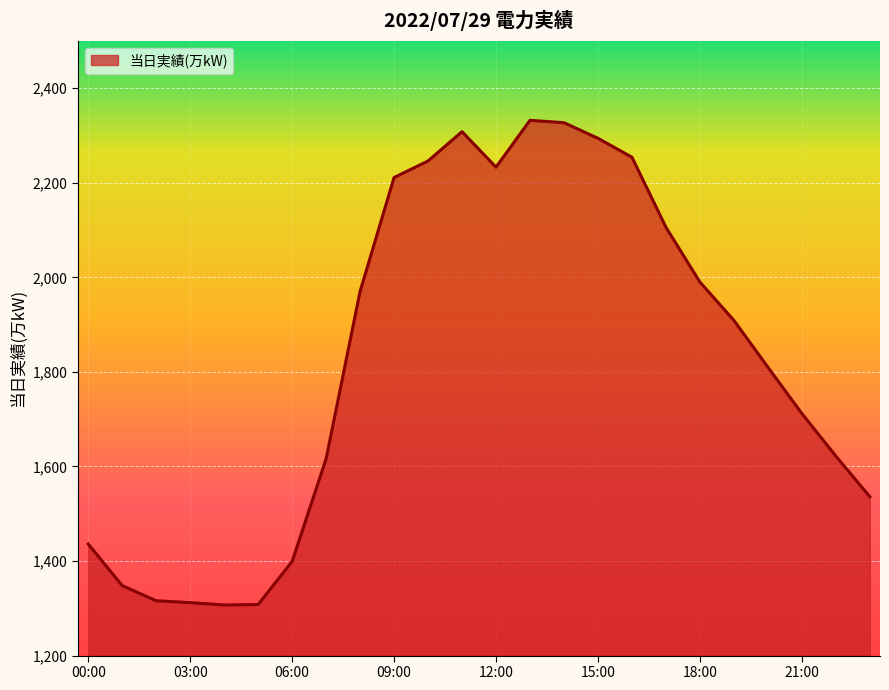

What is the smallest value displayed?

1307